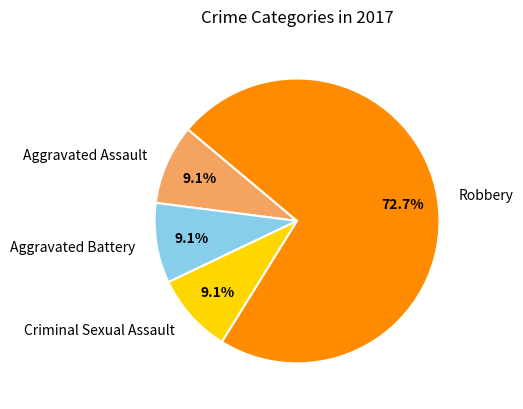

Which slice represents more than half of the pie?

Robbery